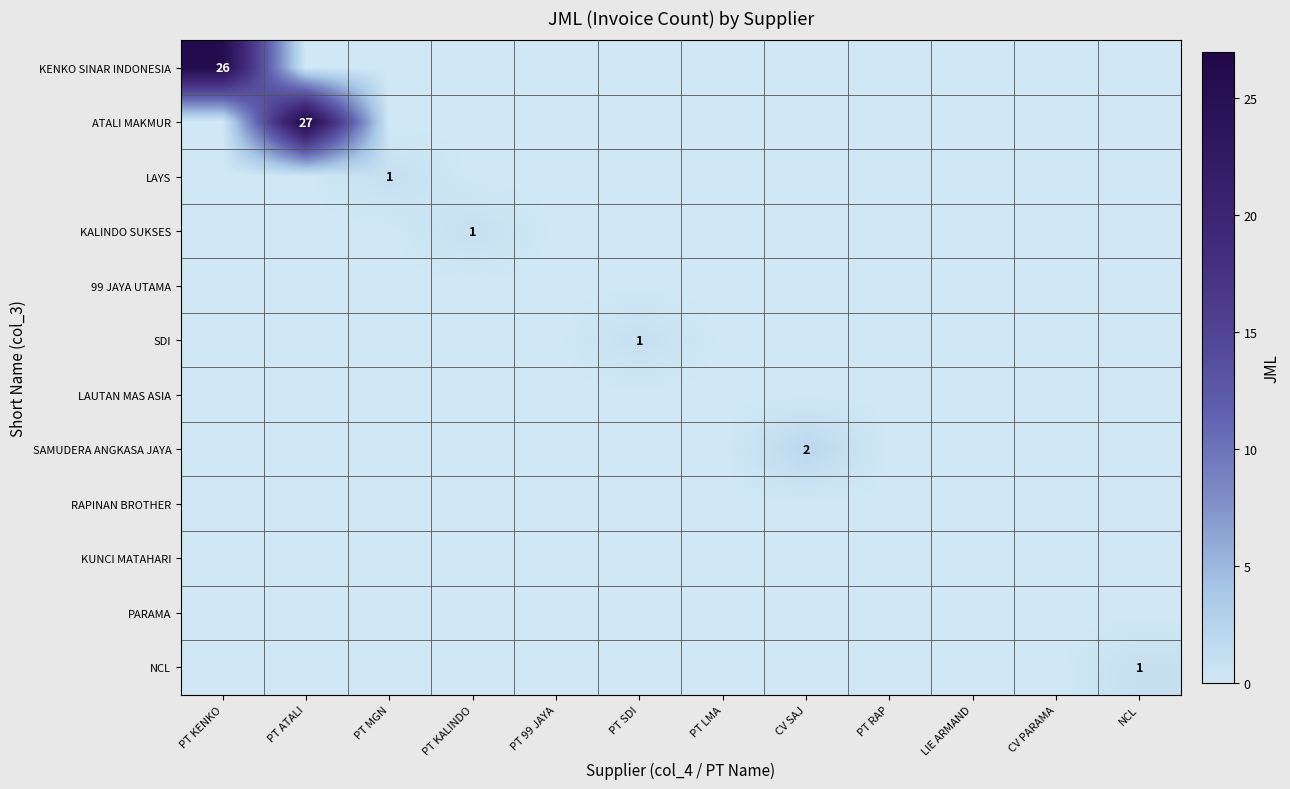

Which label corresponds to the smallest value in the chart?

PT ATALI